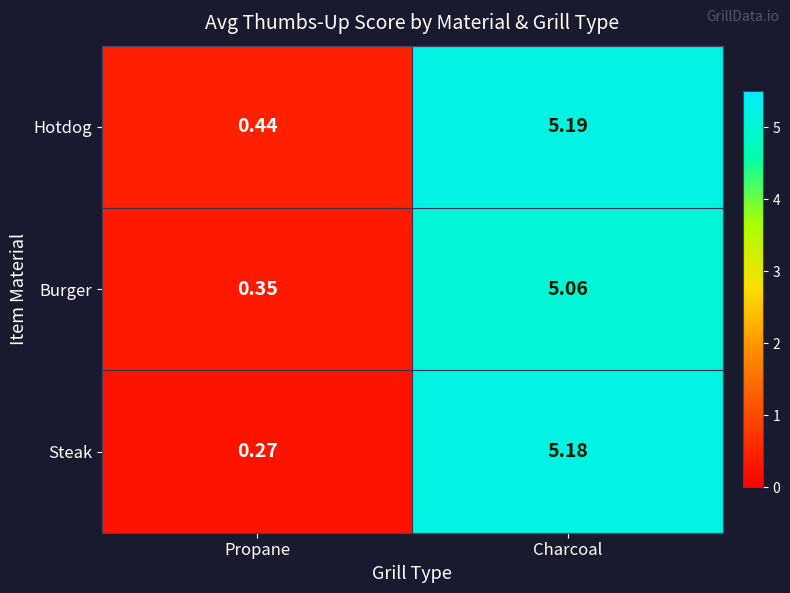

Where is Steak nearest to the value 2?

Propane